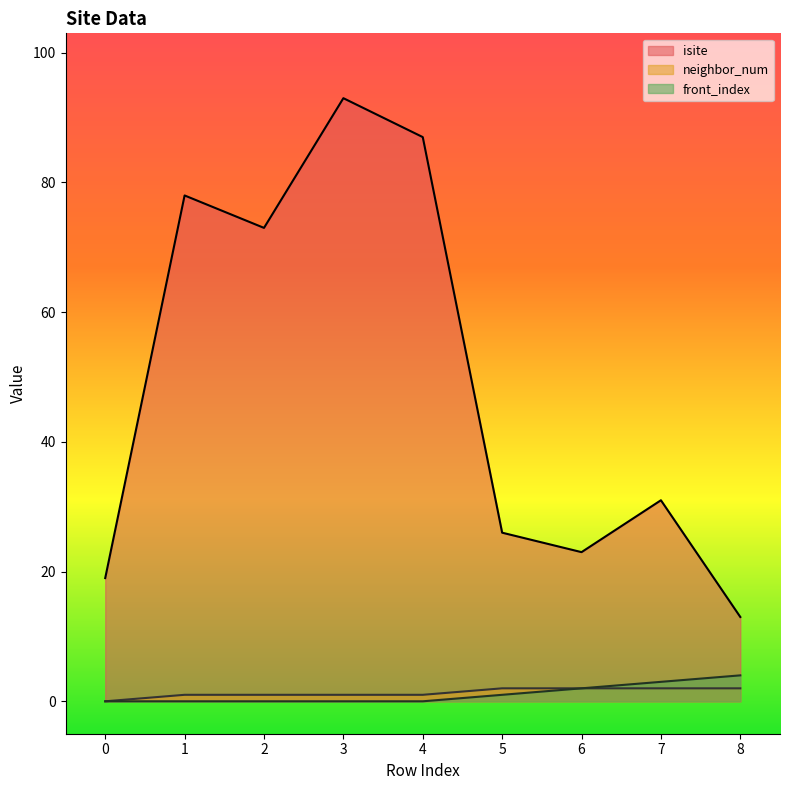

What is the highest value of the neighbor_num series?

2